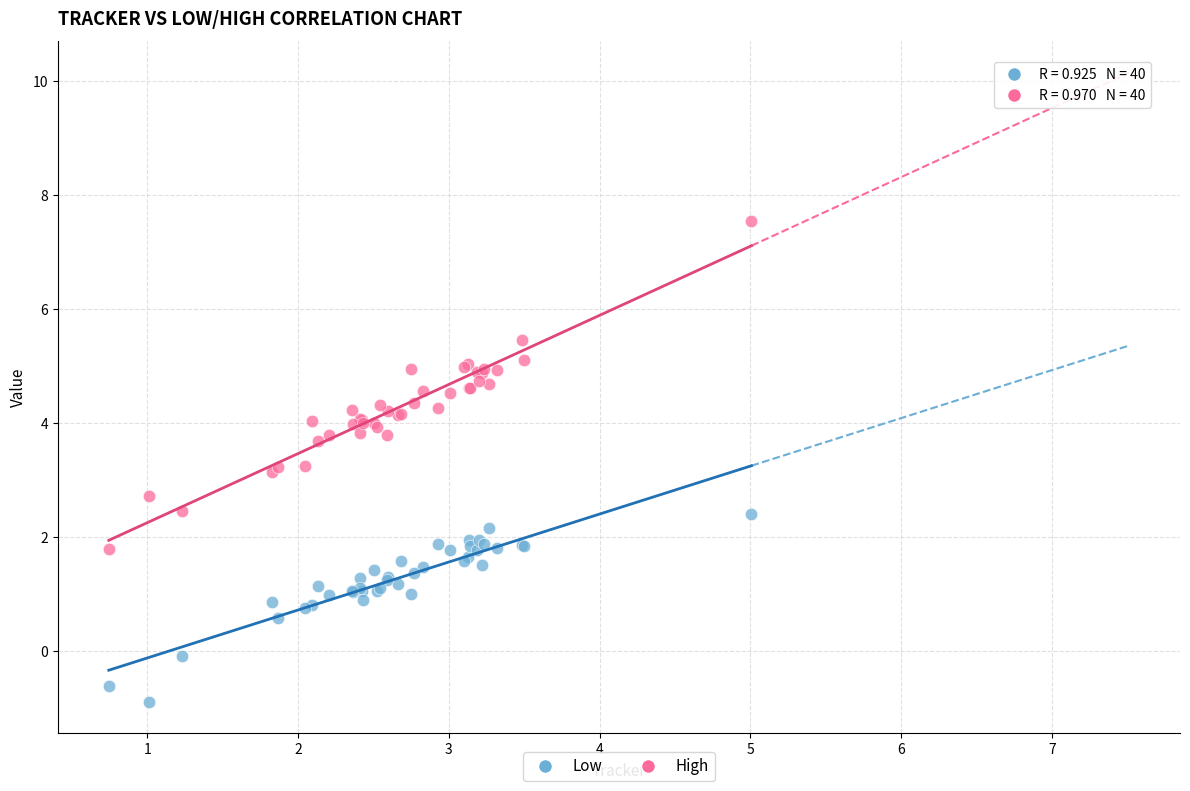

Which series reaches the maximum Y coordinate?

High